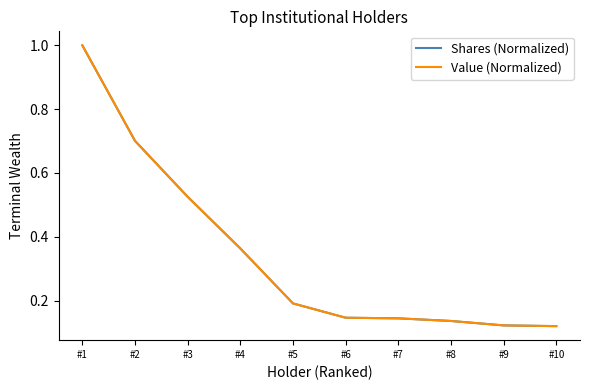

List the series in order of their overall mean, lowest first.

Value (Normalized), Shares (Normalized)